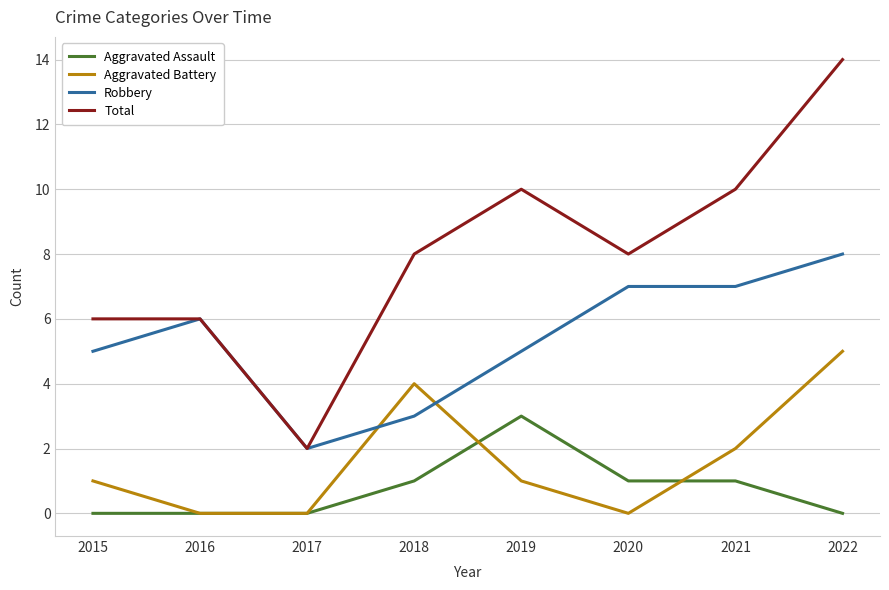

What is the difference between the maximum and minimum values in the Total series?

12